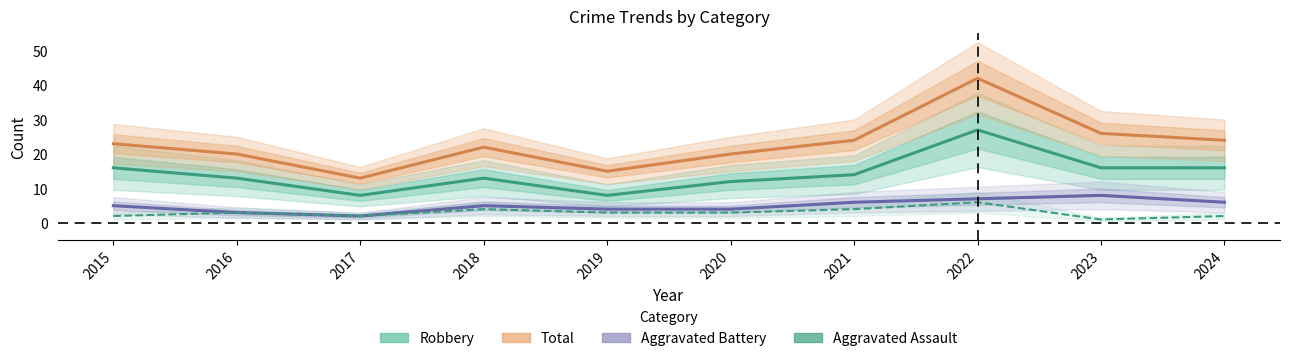

At how many categories does at least one series exceed 38?

1